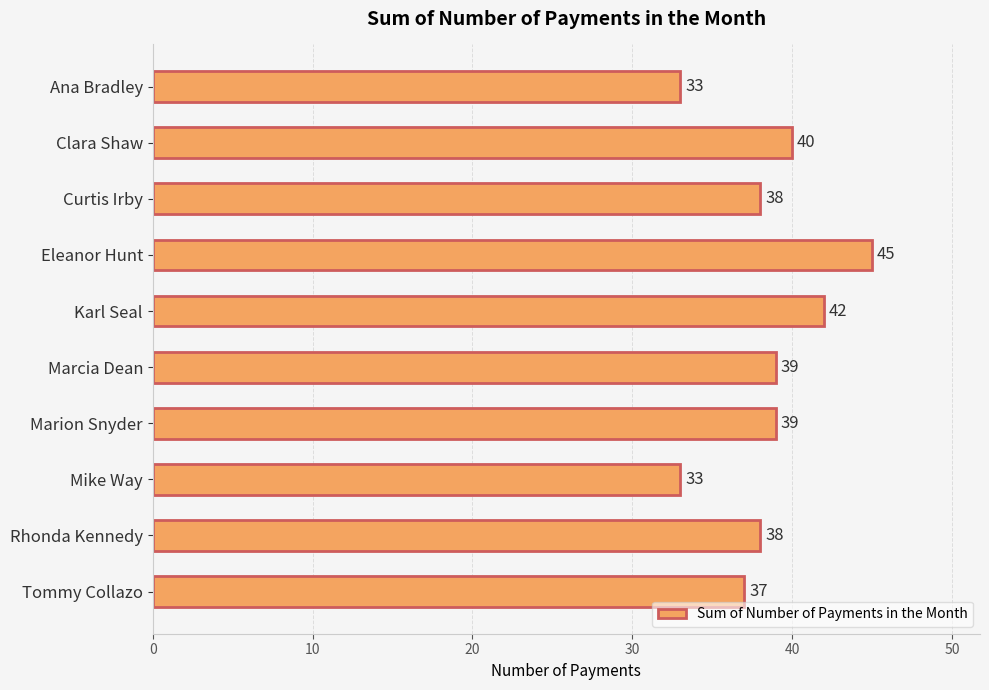

What is the smallest value displayed?

33